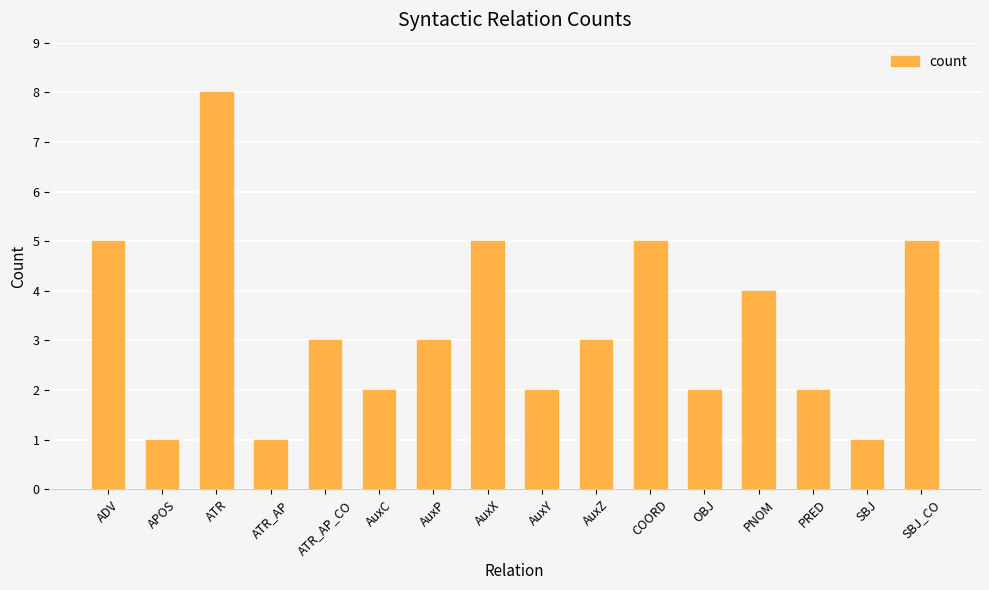

How many series are shown in this chart?

1